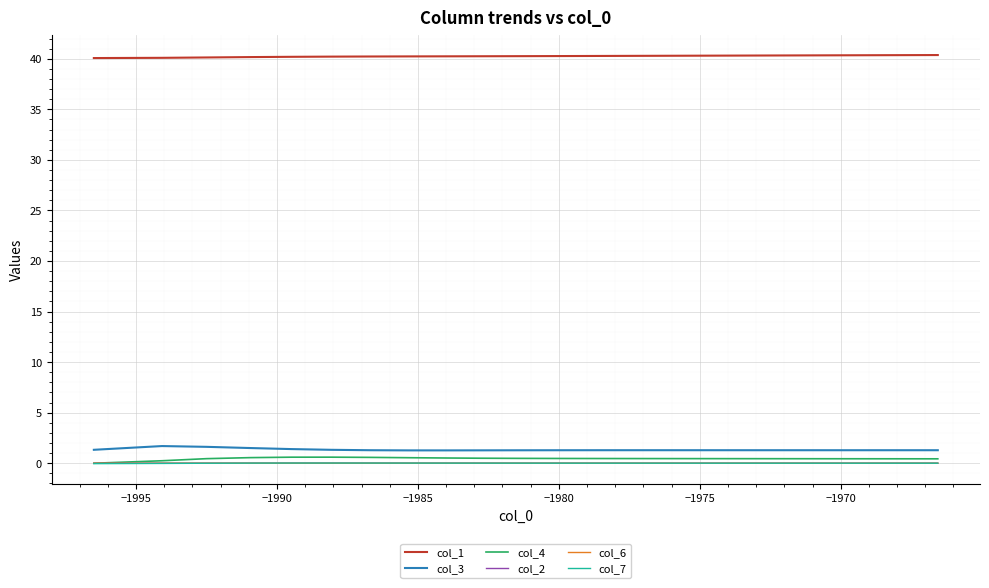

Does the chart have visible grid lines?

Yes